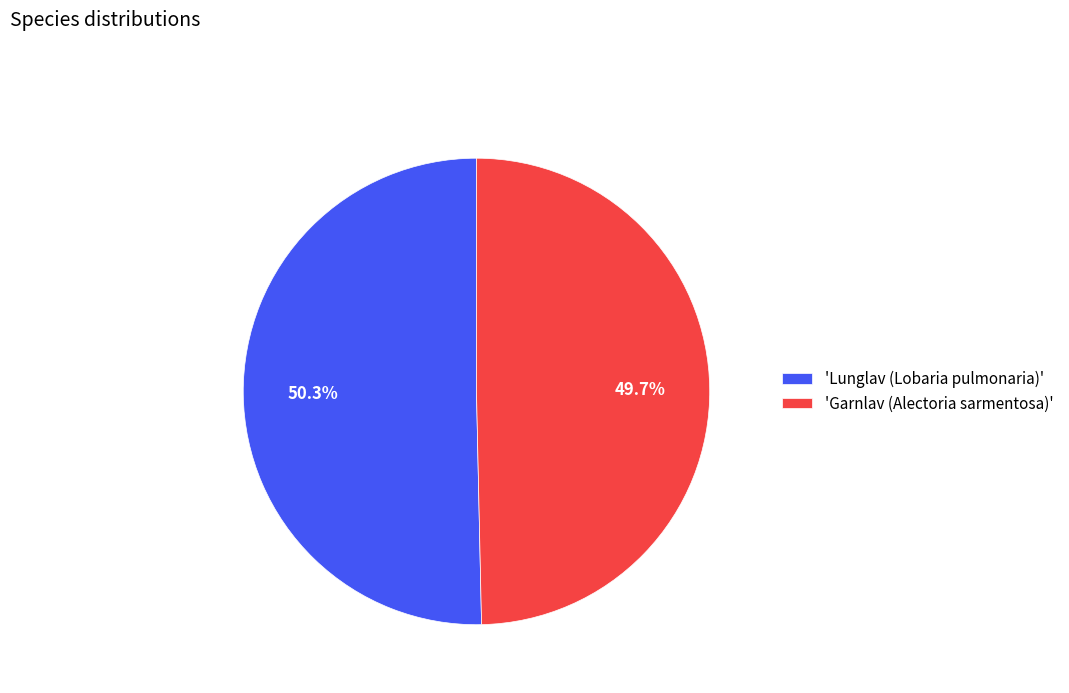

What portion of the pie excludes 'Lunglav (Lobaria pulmonaria)'?

49.7%